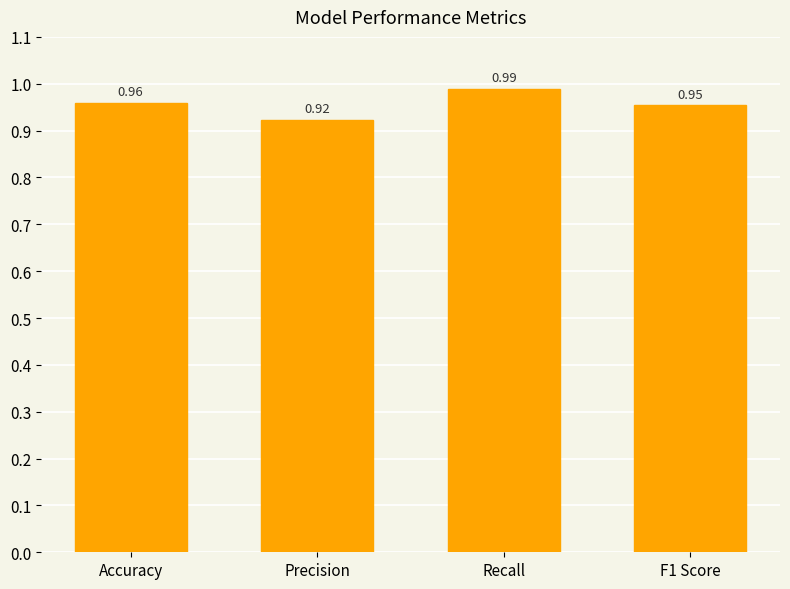

Count the number of data series in this chart.

1